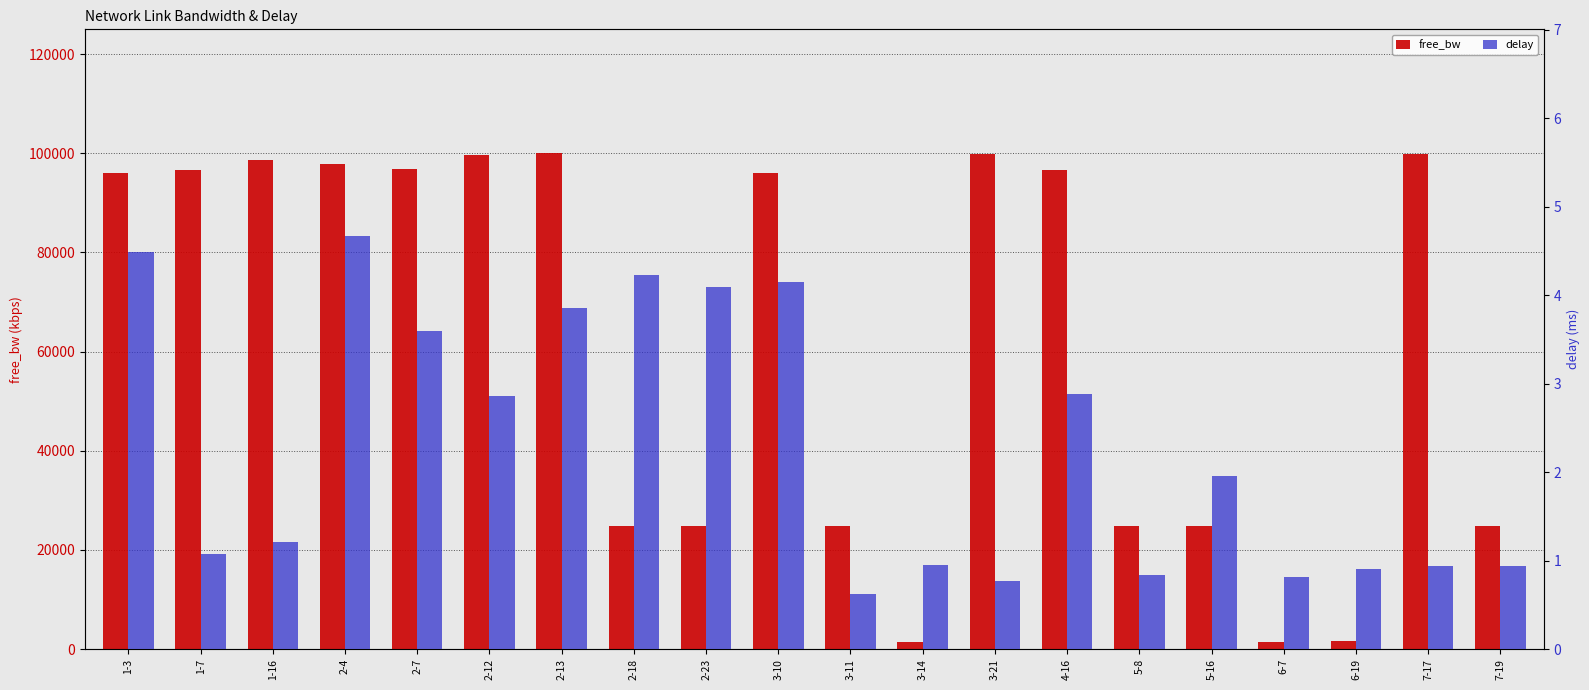

At which label is free_bw closest to 50736?

2-23